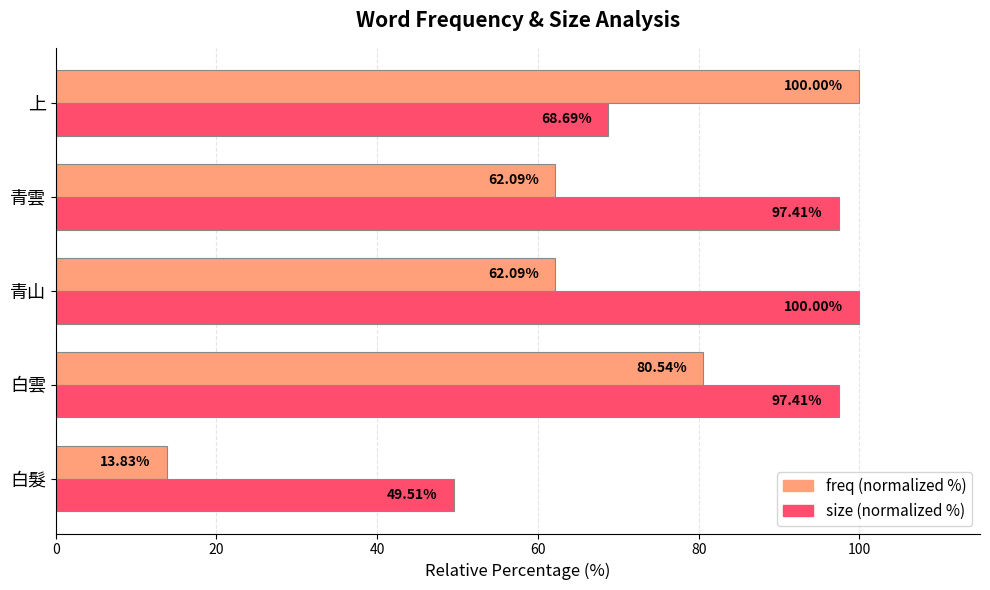

At which category is the sum across all series the highest?

白雲